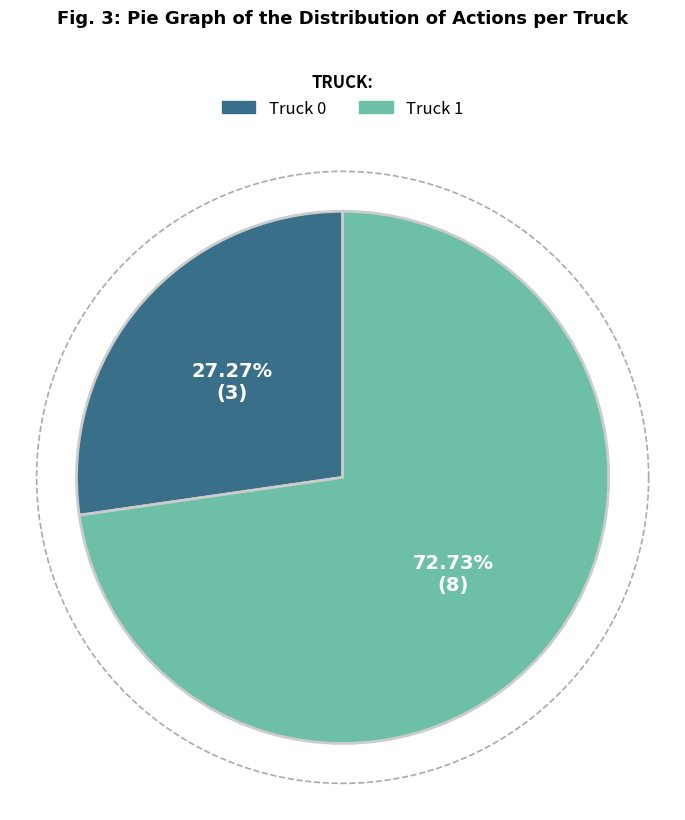

What is the smallest slice in the pie chart?

Truck 0